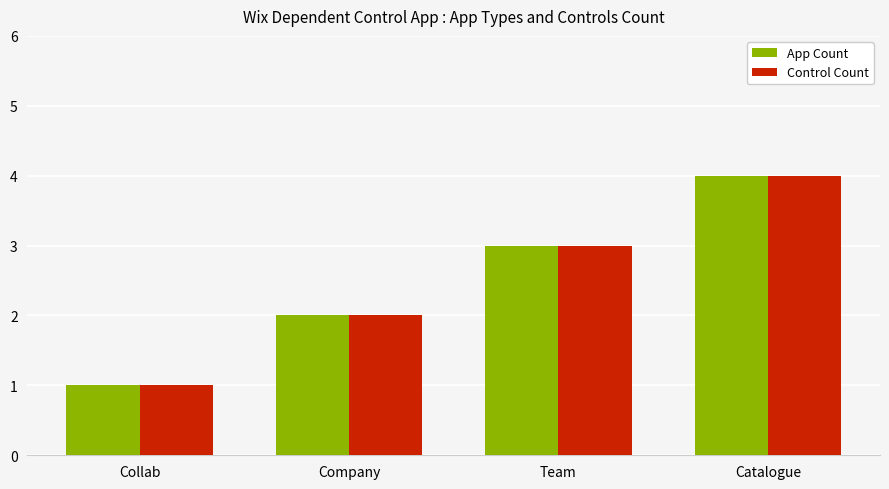

What is the difference between the maximum and minimum values in the Control Count series?

3